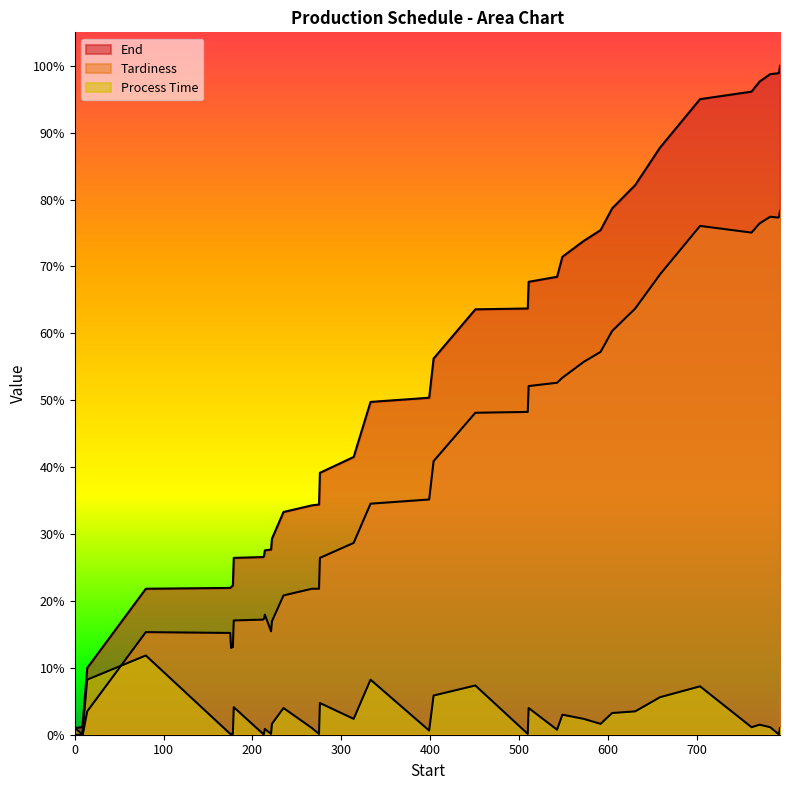

True or false: End and Process Time intersect in this chart.

False